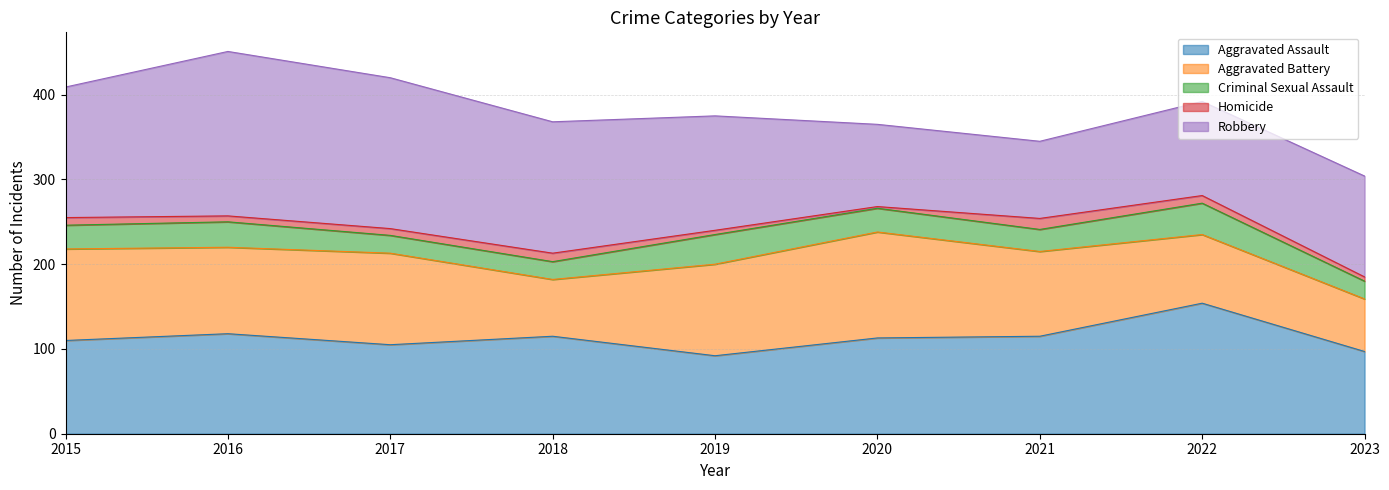

Rank the categories by Criminal Sexual Assault value from lowest to highest.

2017, 2018, 2023, 2021, 2015, 2020, 2016, 2019, 2022